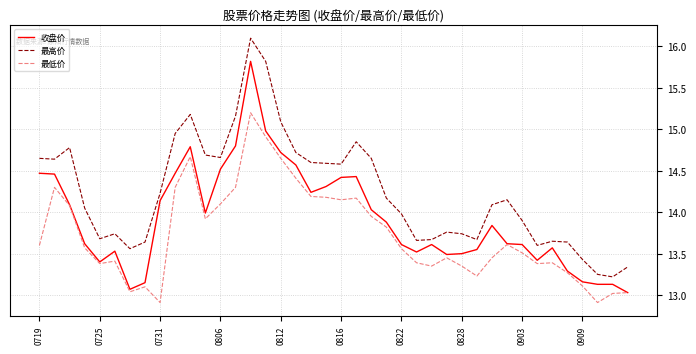

What is the lowest value of the 最低价 series?

12.9